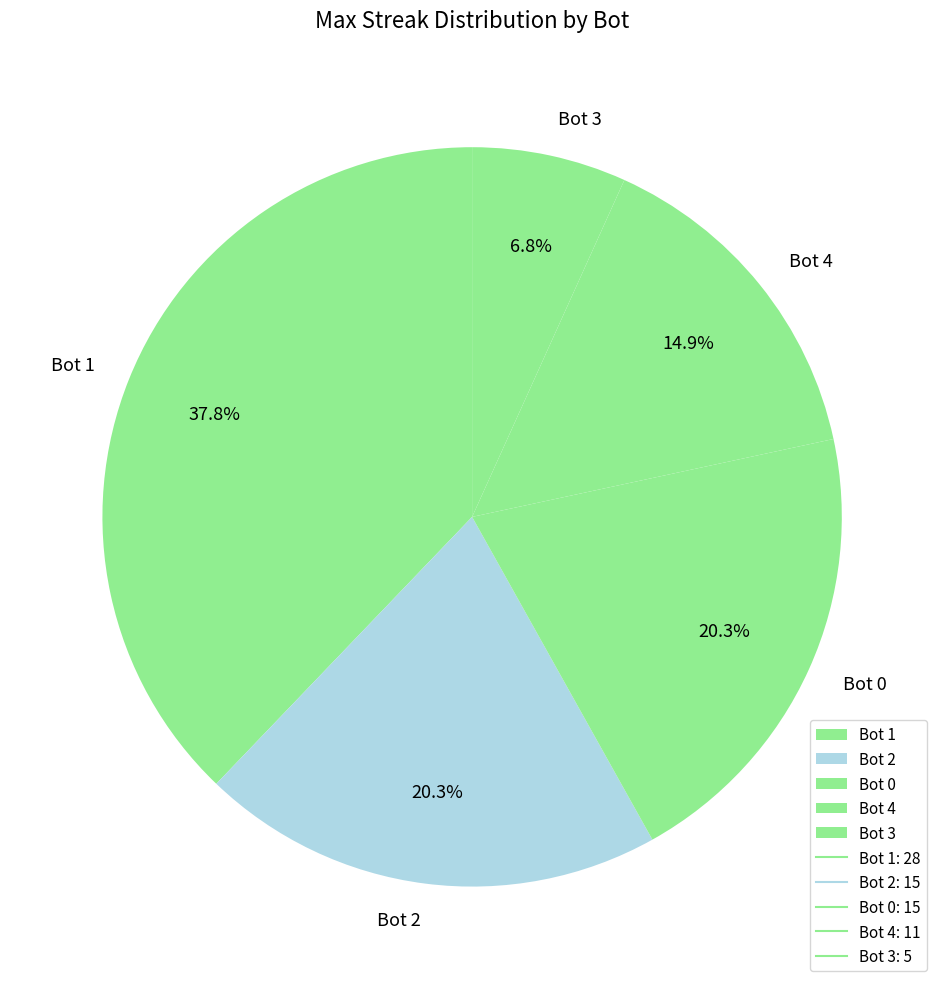

True or false: Bot 2 accounts for 20% of the total.

True